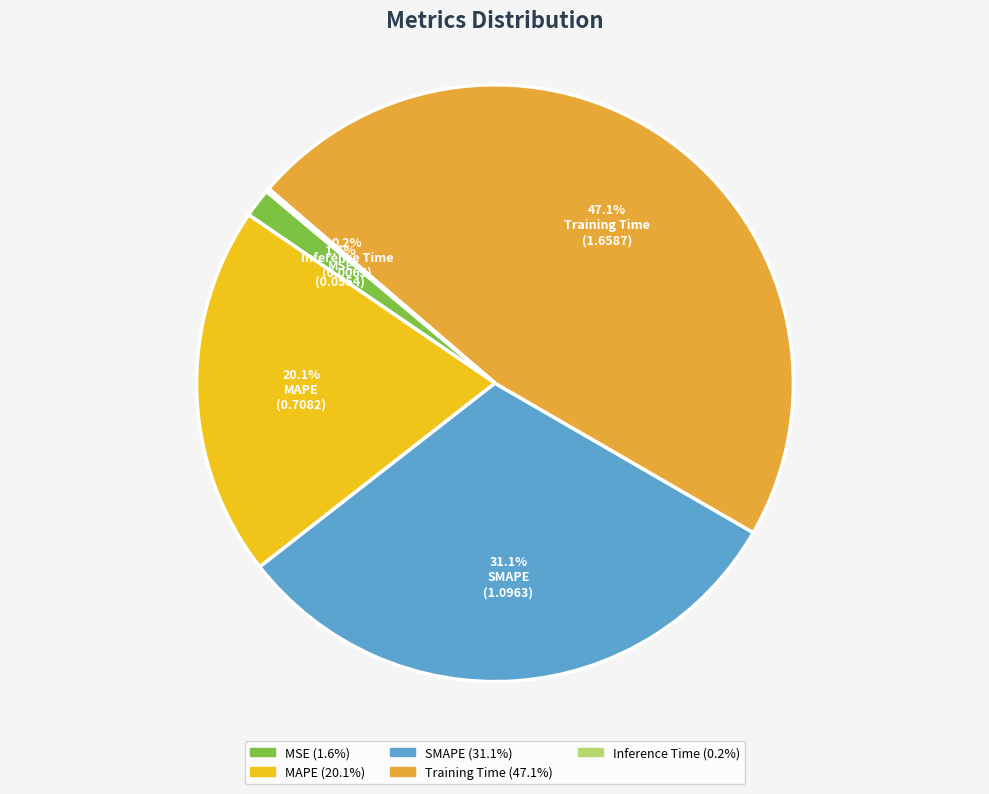

Which slice is the largest?

Training Time